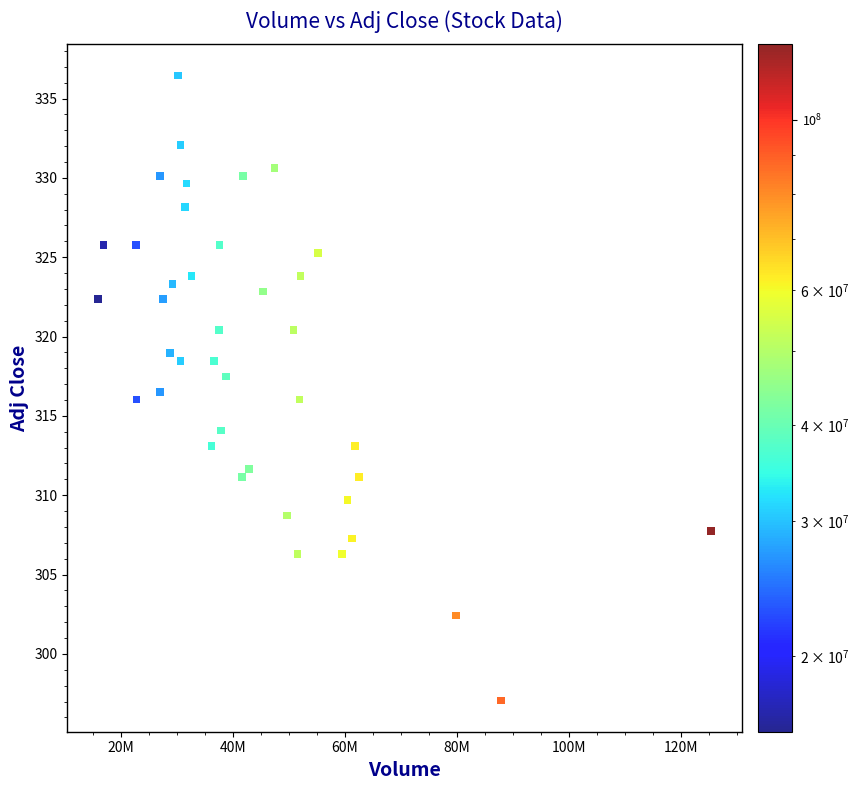

What is the range of X values (max minus min)?

109513970.0